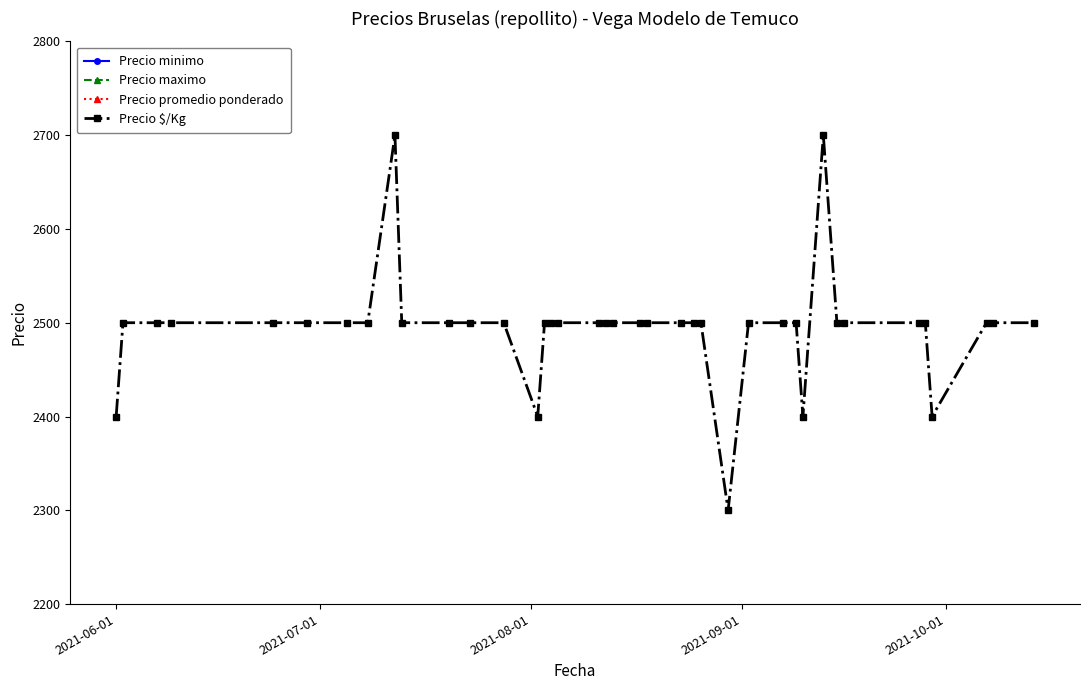

What is the maximum value for Precio $/Kg?

2700